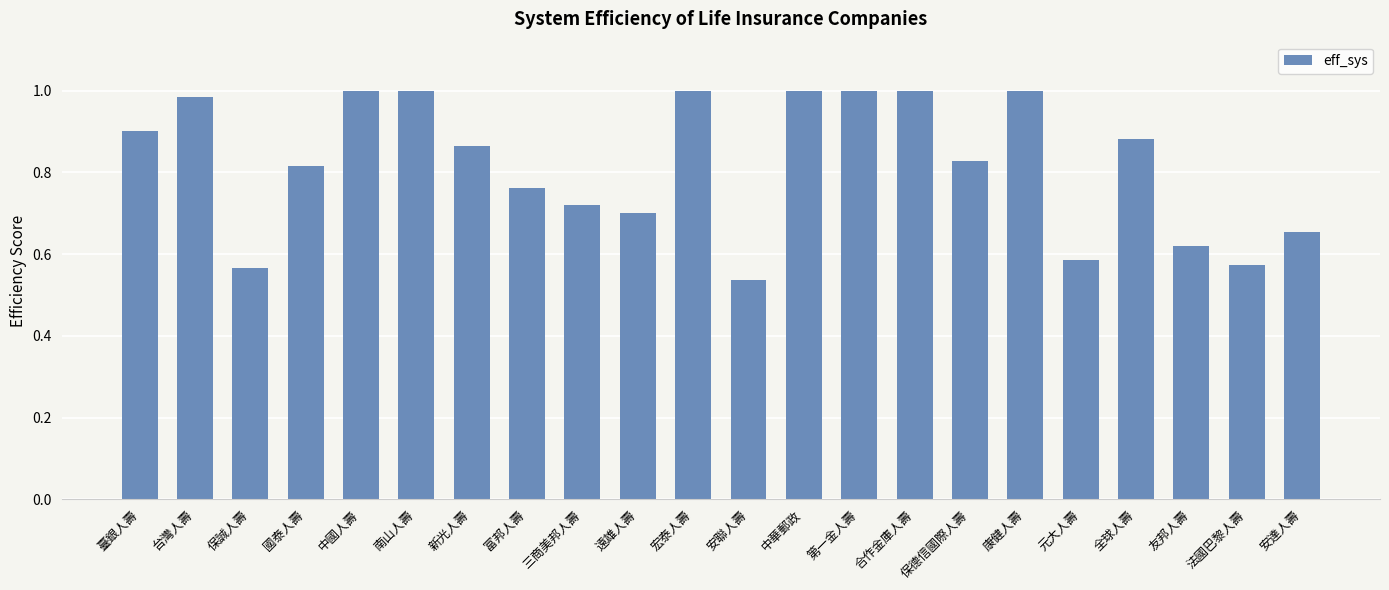

Which category has the lowest value across all series?

安聯人壽